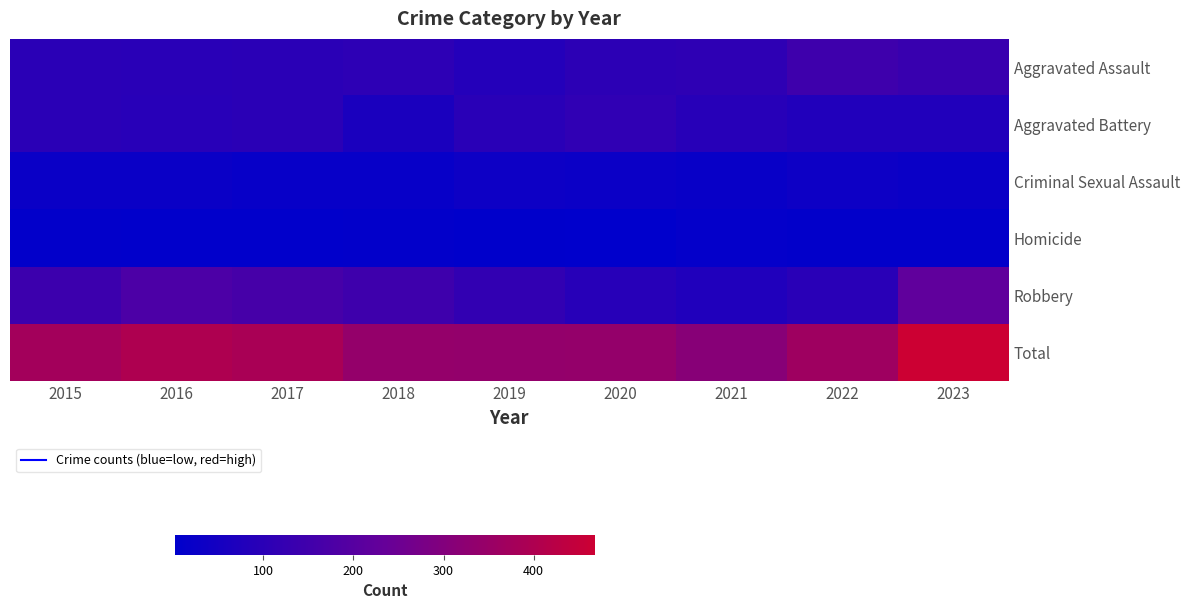

What is the total value across all series at 2015?

750